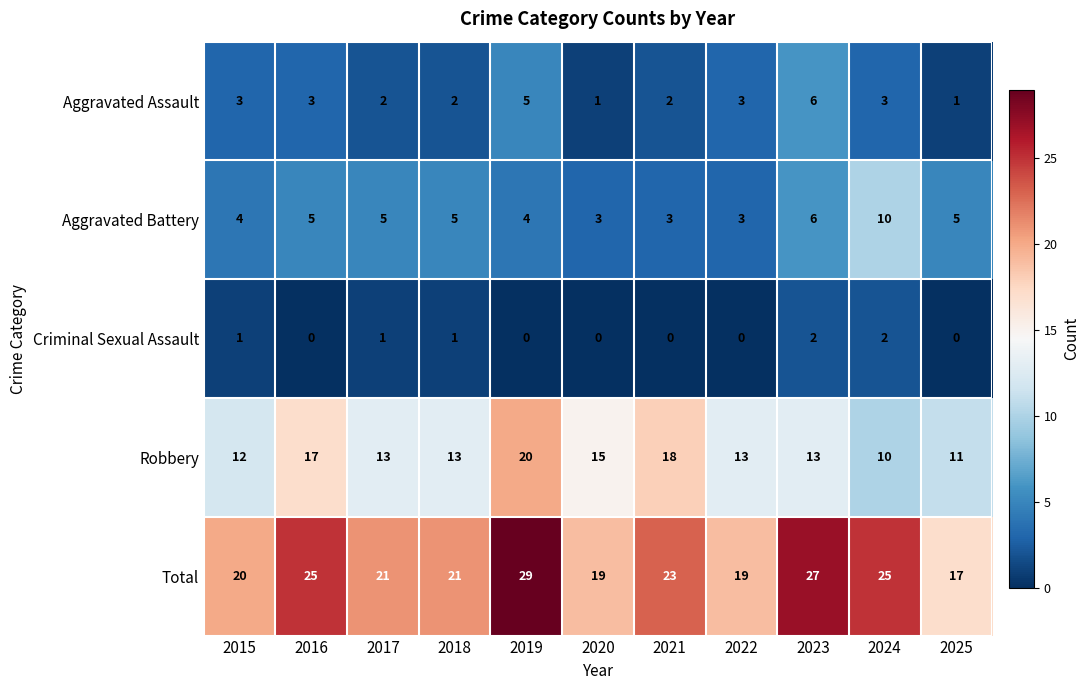

What is the sum of the Aggravated Battery values at 2020 and 2016?

8